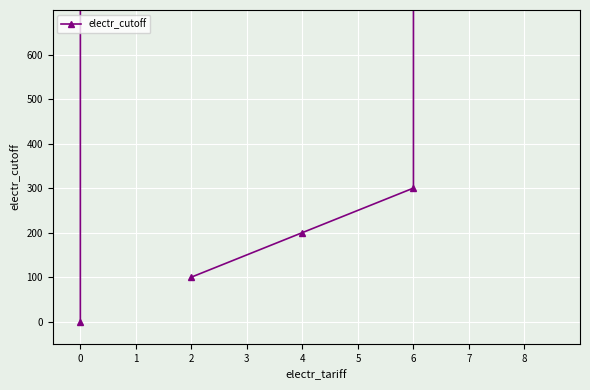

True or false: there are more than 0 points higher than both neighbors.

True